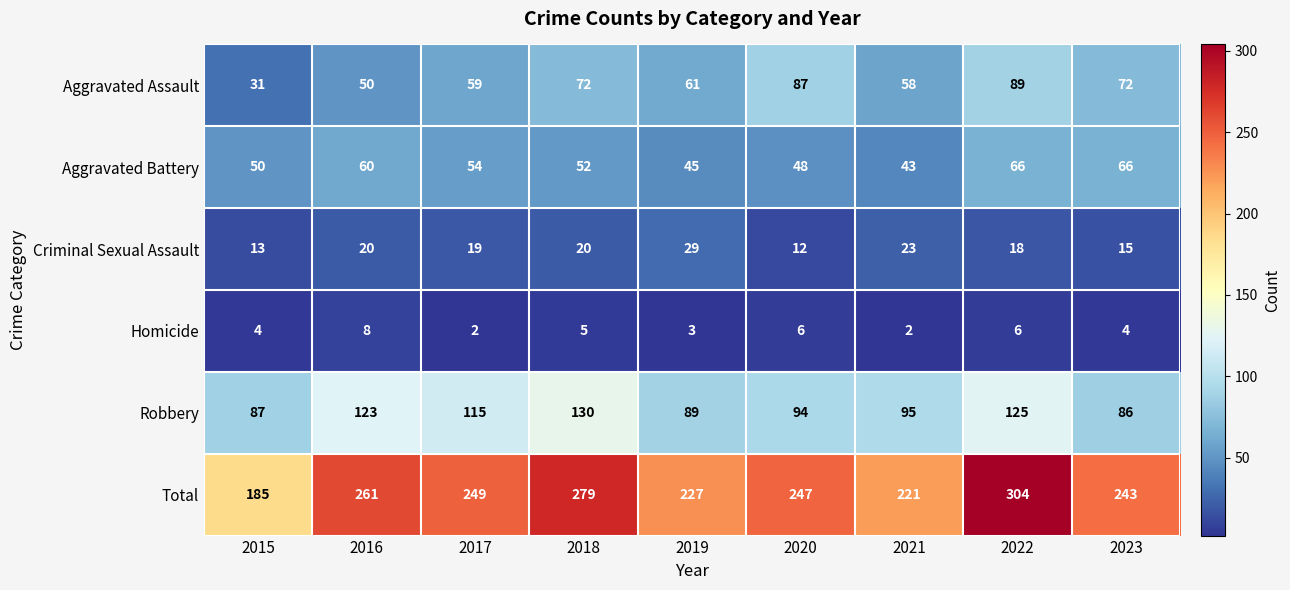

Which series has the largest total across all categories?

Total